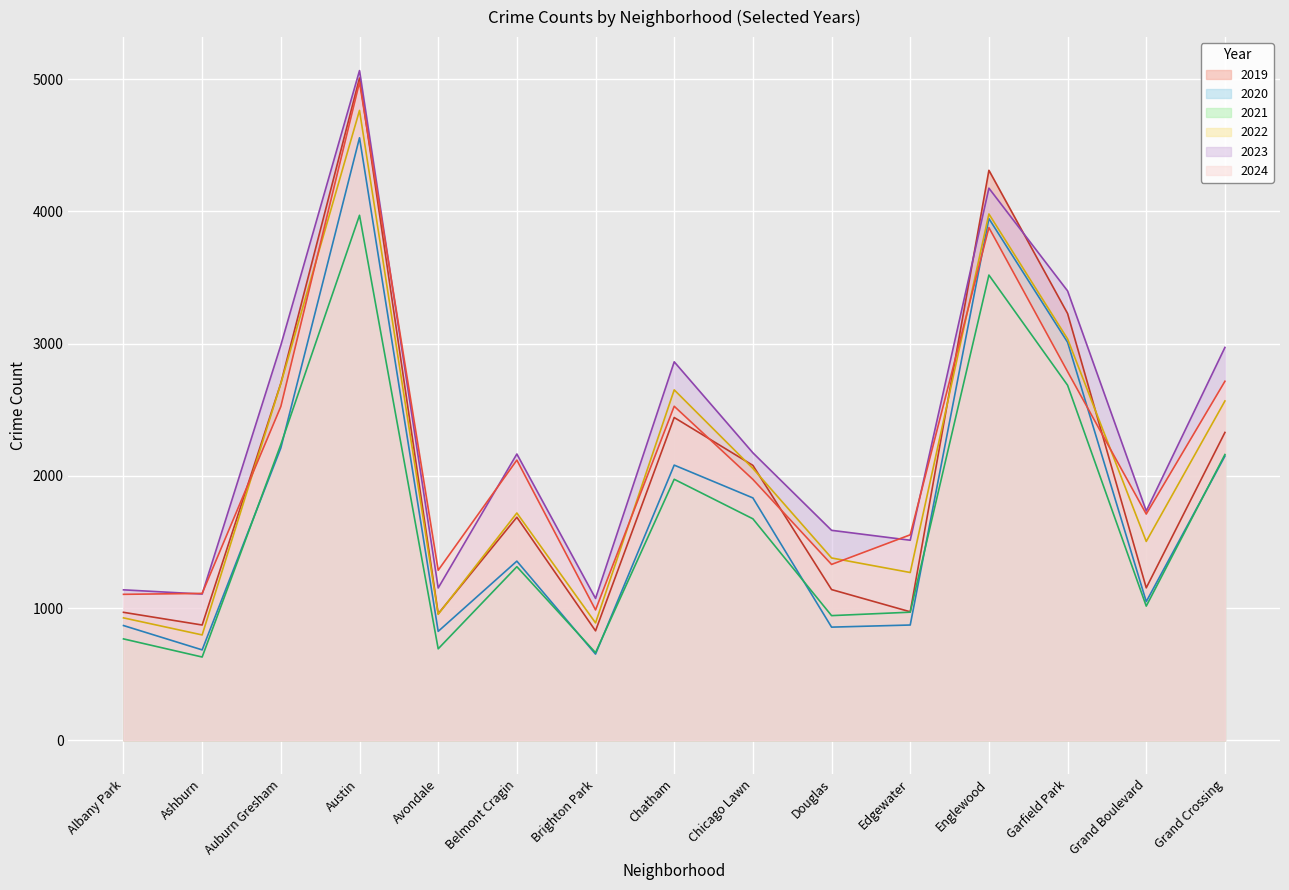

At which label is 2022 closest to 2780?

Auburn Gresham